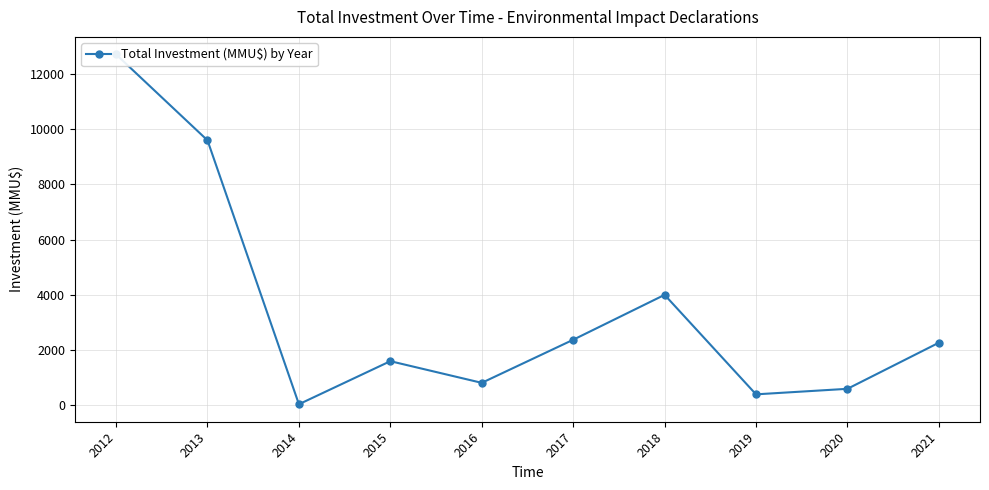

Read the value at 2013, to the nearest 50.

9600